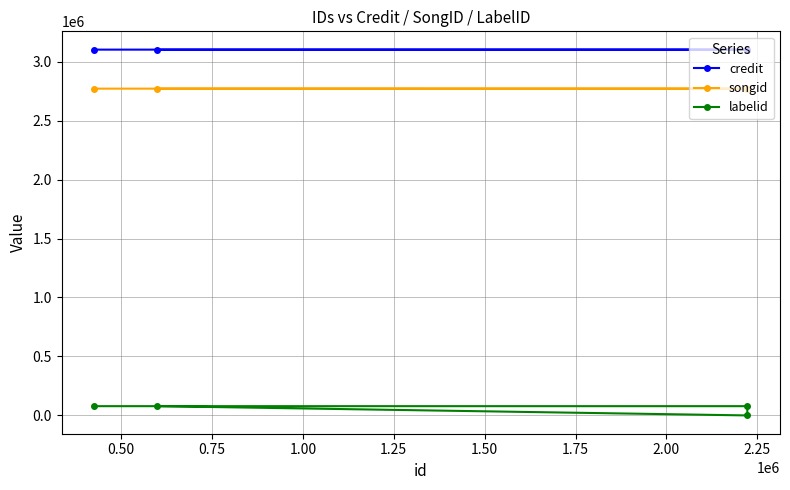

What is the average value of the songid series?

2770658